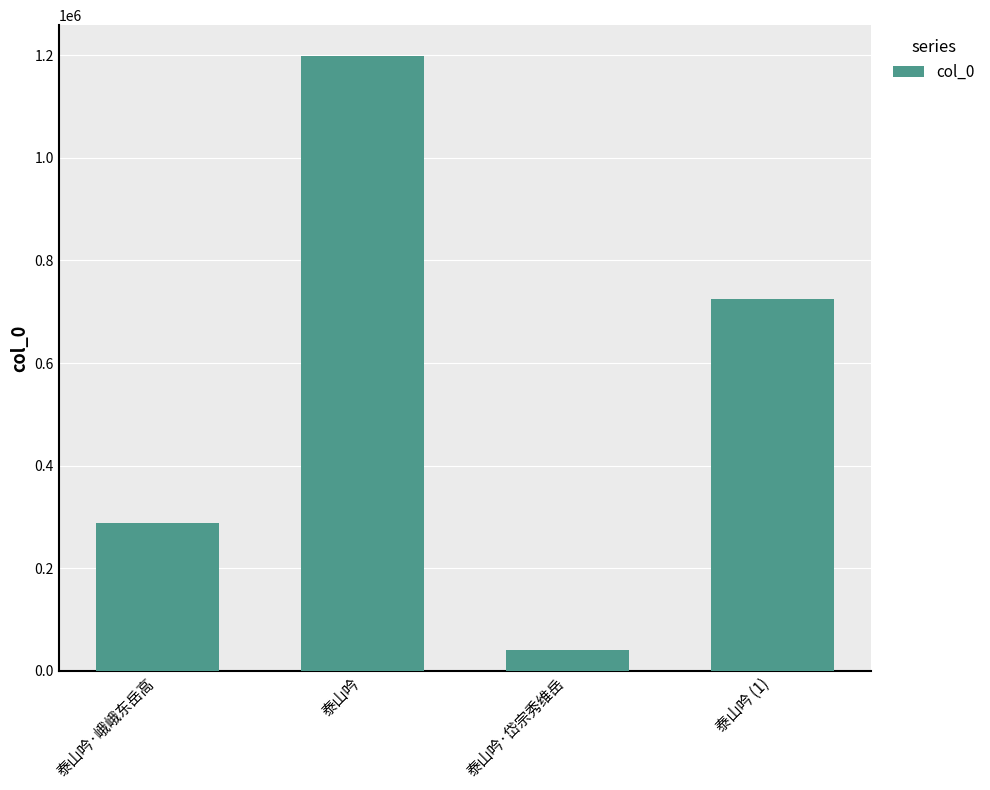

What is the approximate value at 泰山吟 (1)?

723933